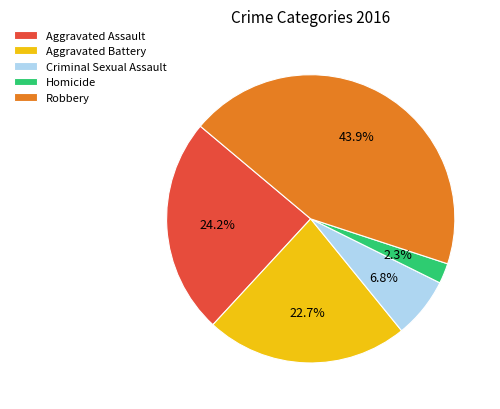

How many slices are in this pie chart?

5